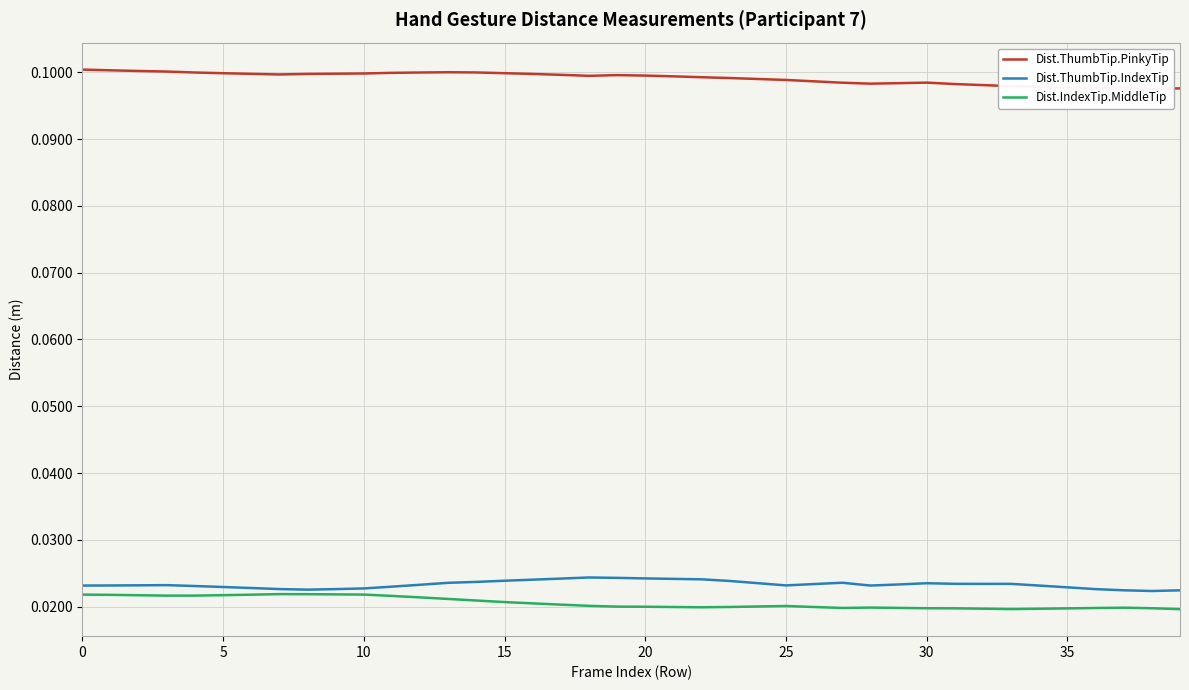

Which category has the highest value in the Dist.ThumbTip.IndexTip series?

18